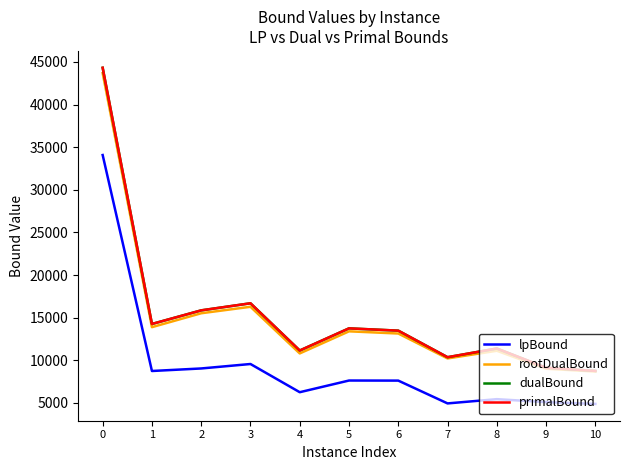

What is the sum of all lpBound values?

103270.0